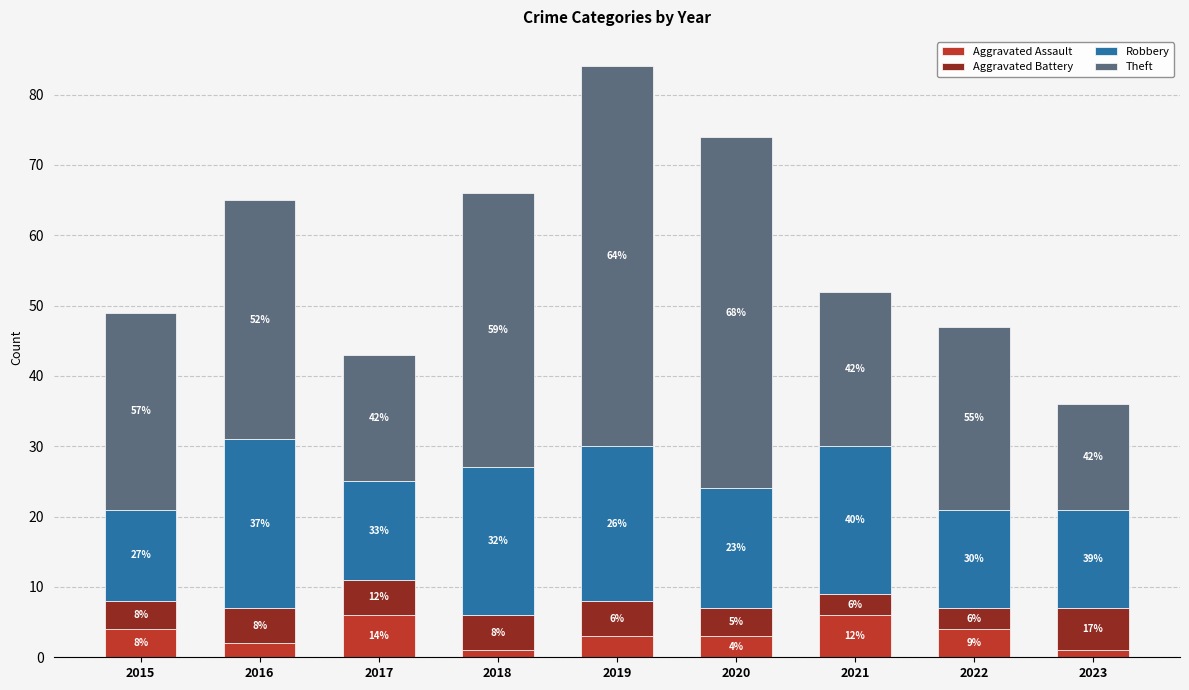

What is the difference between the Theft values at 2016 and 2021?

12